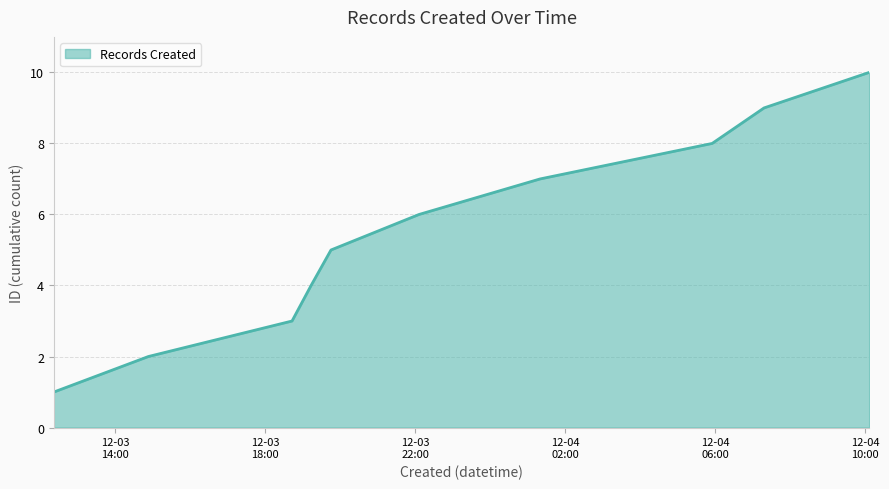

How many values are between 3 and 8?

6